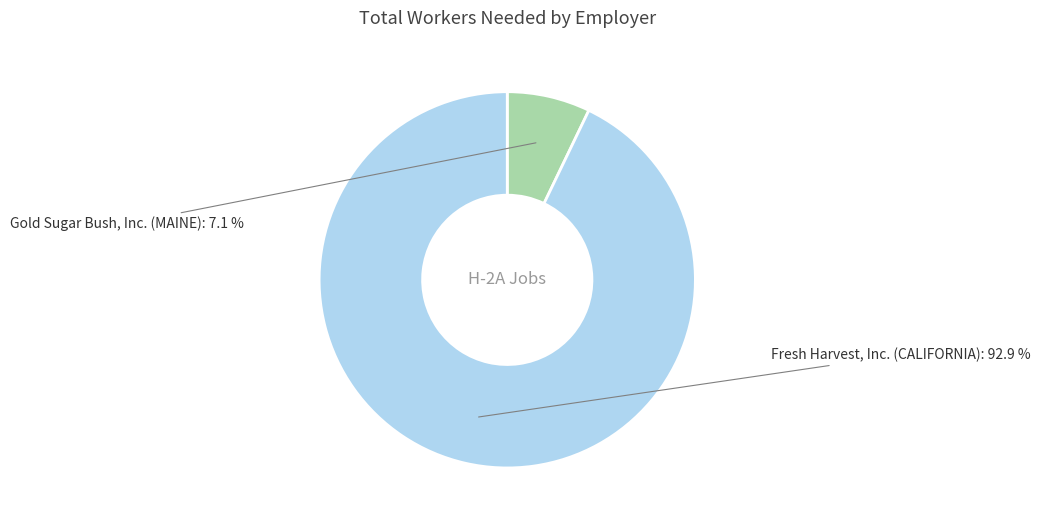

What is the majority slice?

Fresh Harvest, Inc. (CALIFORNIA)